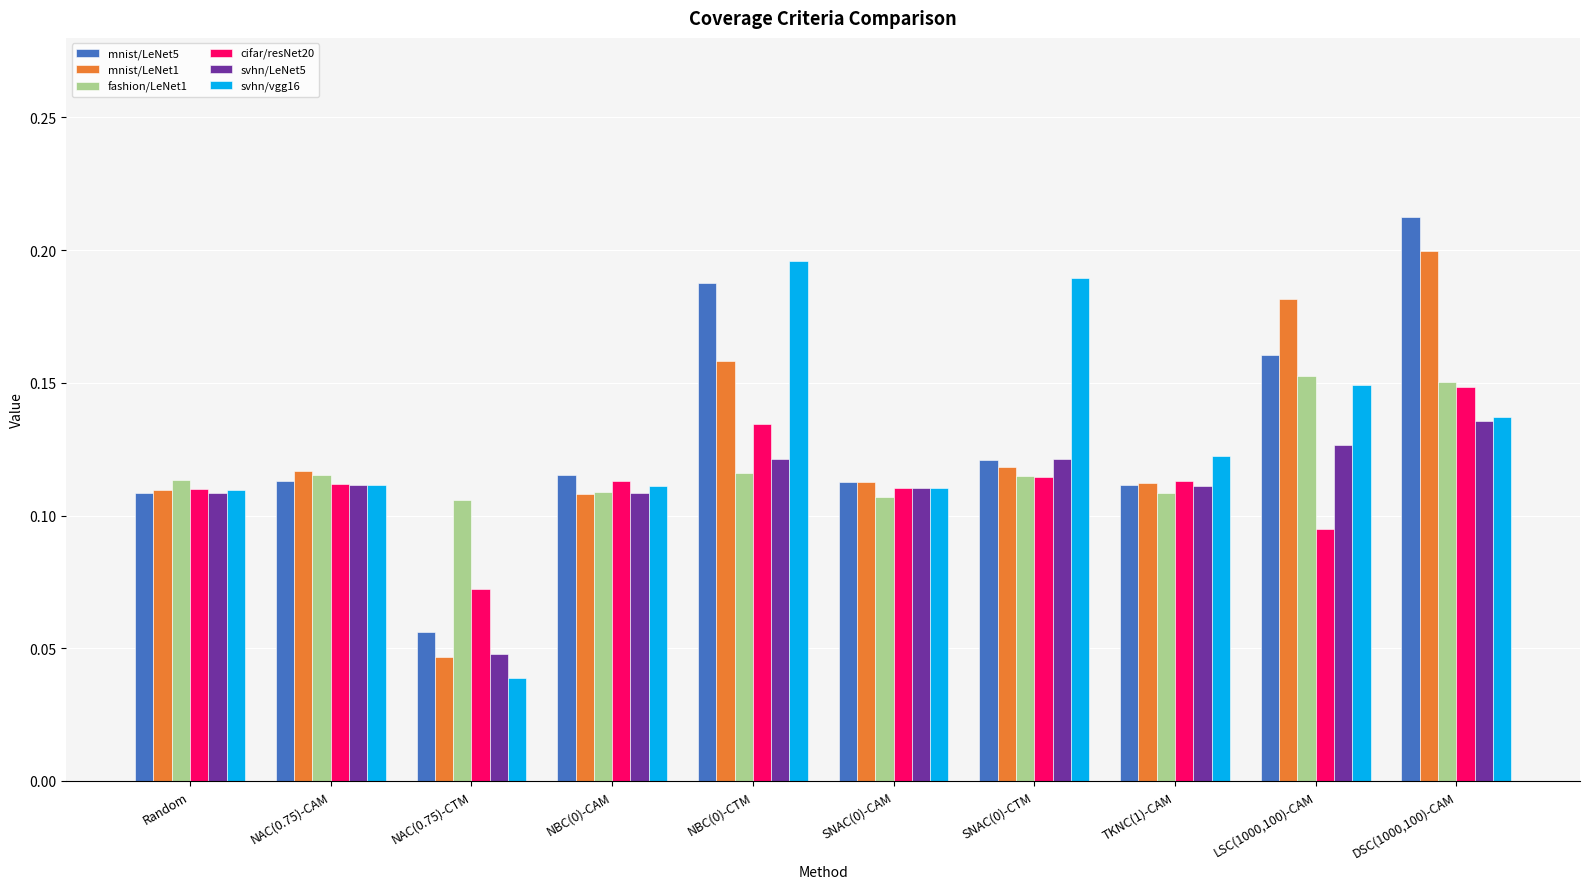

At which category is the sum across all series the highest?

DSC(1000,100)-CAM